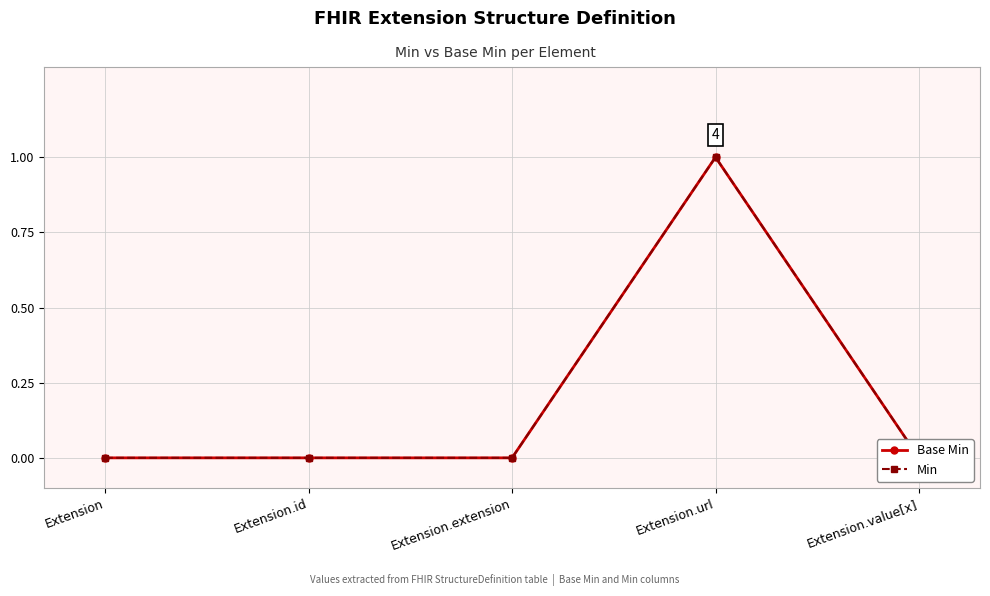

How many Min values are between 0 and 1?

5